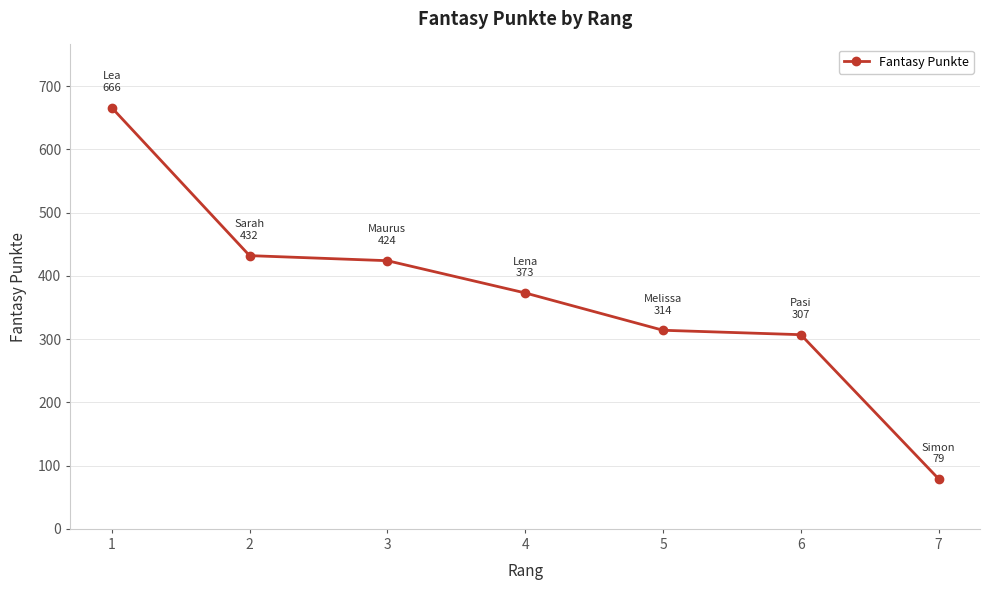

List the labels in order of value, largest first.

1, 2, 3, 4, 5, 6, 7